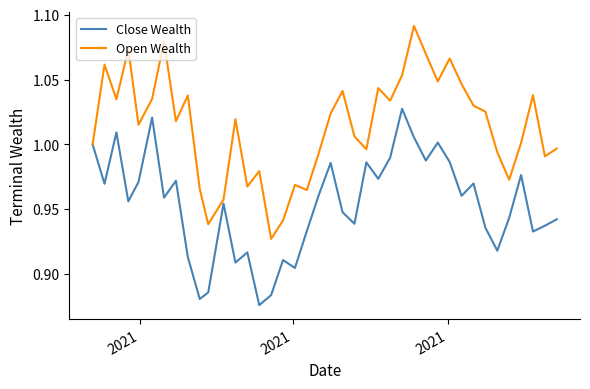

List the series in order of their overall mean, highest first.

Open Wealth, Close Wealth